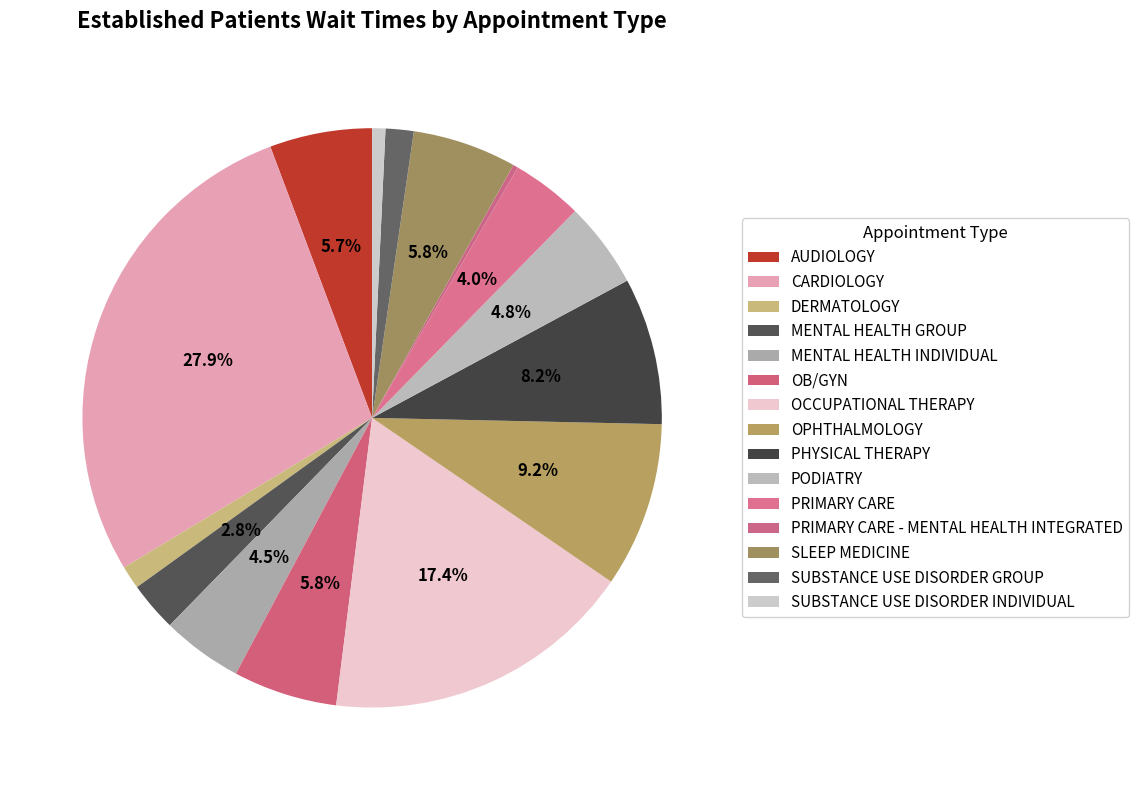

To the nearest percent, what portion does SUBSTANCE USE DISORDER INDIVIDUAL represent?

1%